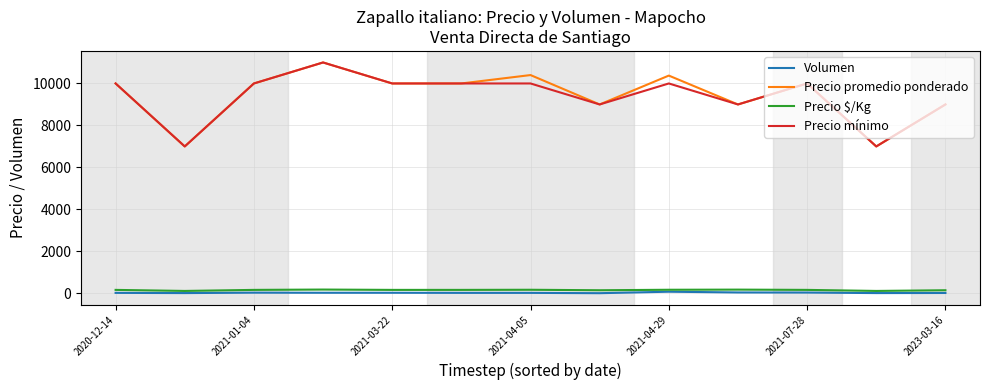

What is the minimum value for Precio promedio ponderado?

7000